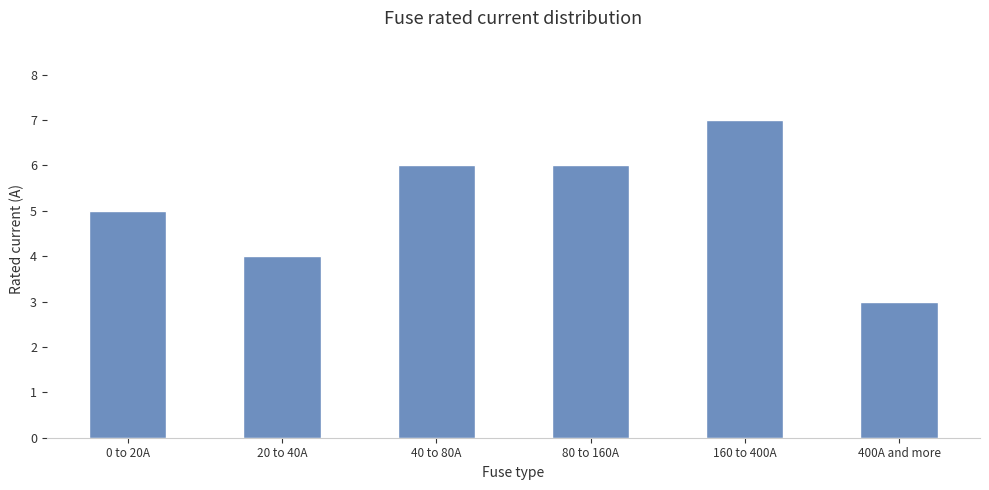

What is the sum of all values?

31